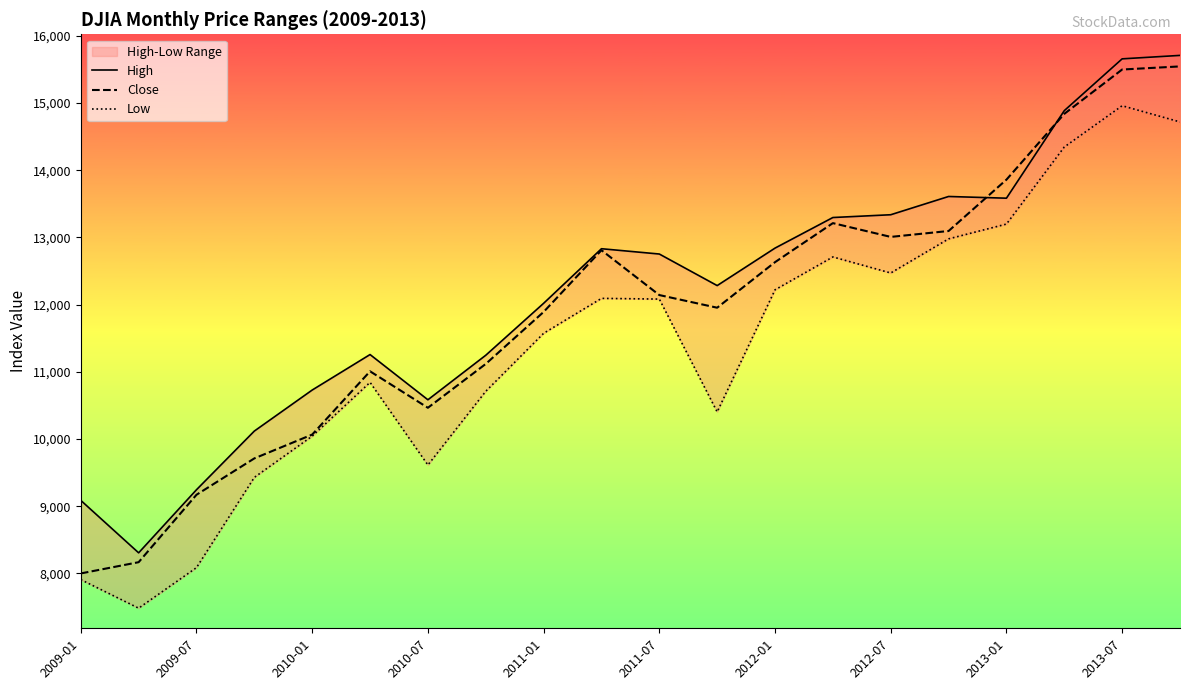

What is the difference between the second highest and second lowest values in the Low series?

6810.4